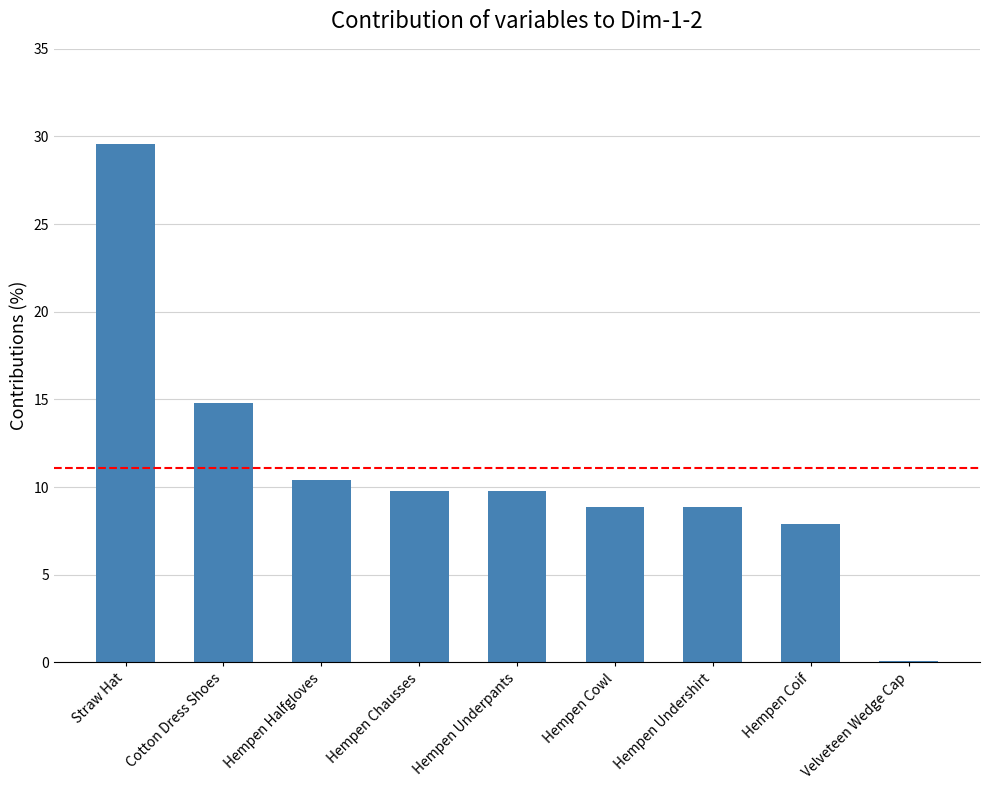

Reading left to right, transcribe all the data shown in this chart.

Straw Hat=29.6	Cotton Dress Shoes=14.8	Hempen Halfgloves=10.4	Hempen Chausses=9.8	Hempen Underpants=9.8	Hempen Cowl=8.9	Hempen Undershirt=8.9	Hempen Coif=7.9	Velveteen Wedge Cap=0.1